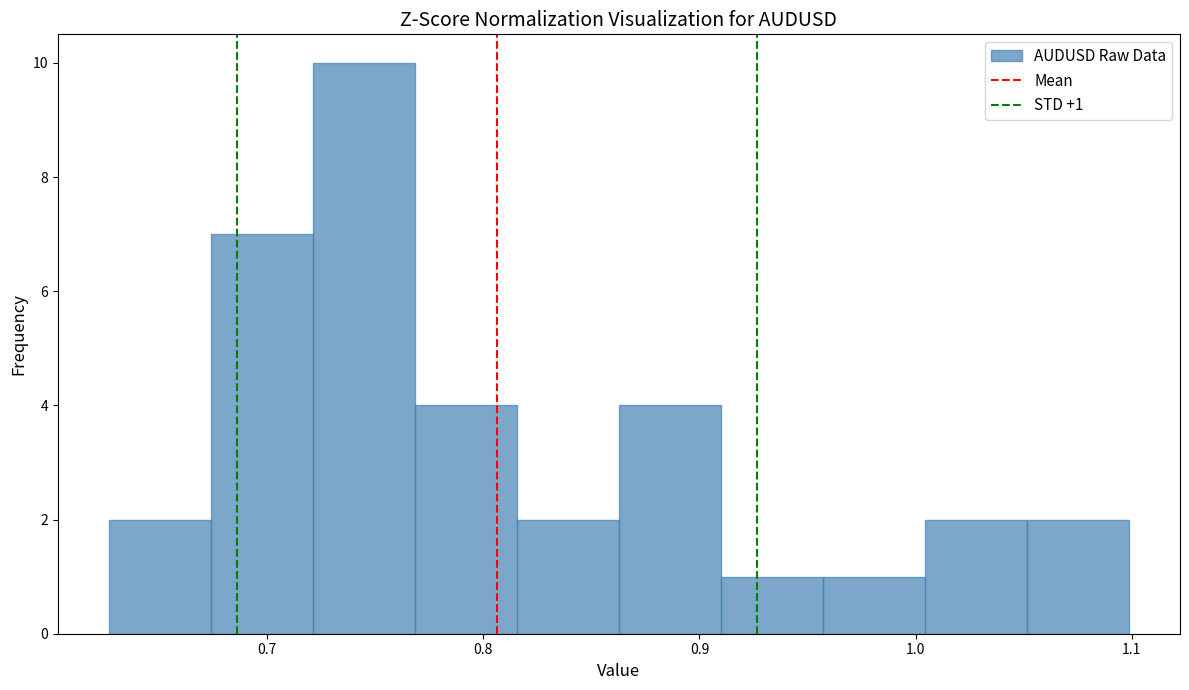

Over which range of the x-axis is the bar tallest?

0.72 to 0.77